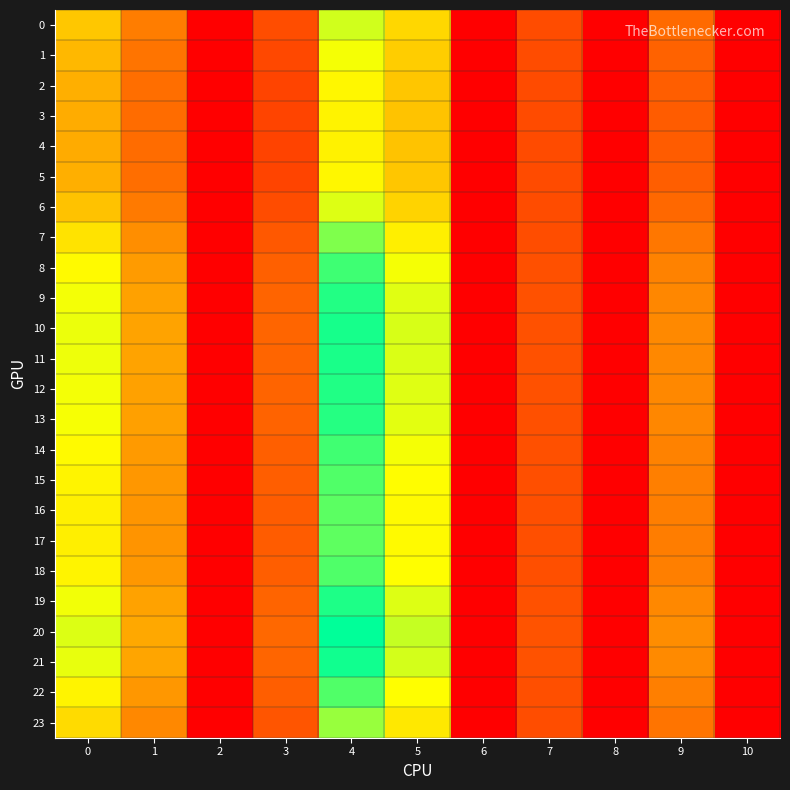

List the series in order of their peak value, lowest first.

4, 3, 5, 2, 1, 6, 0, 23, 7, 17, 16, 15, 22, 18, 14, 8, 13, 9, 12, 19, 11, 10, 21, 20